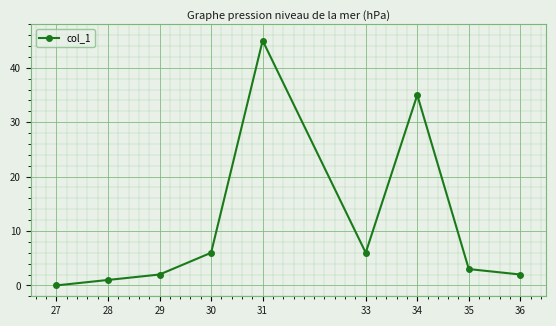

What is the change in value from 31 to 33?

-39